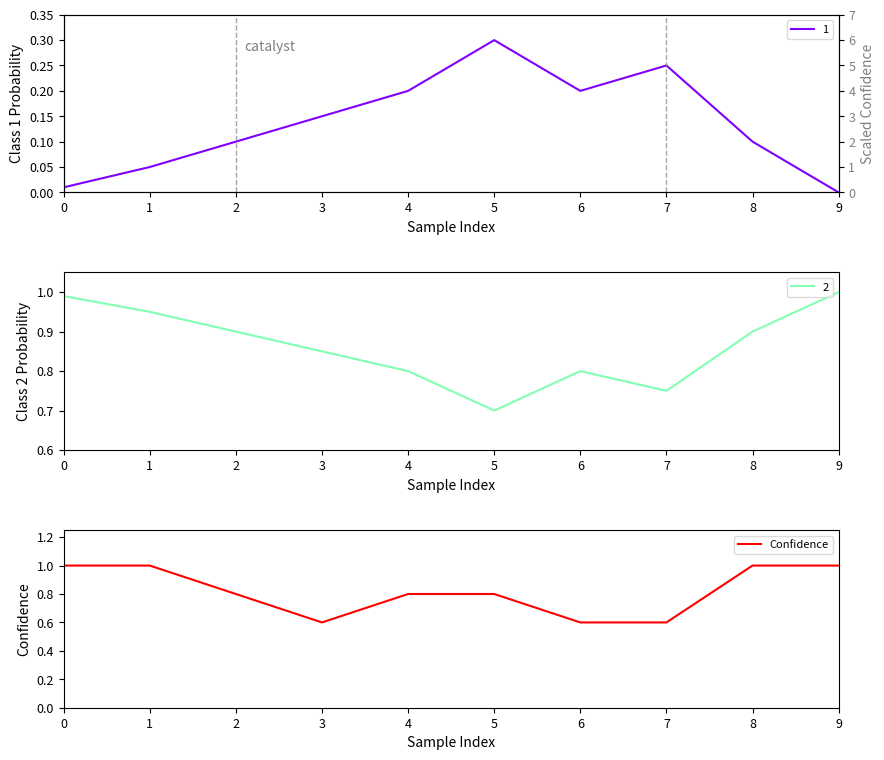

Read the value at 3.

0.6